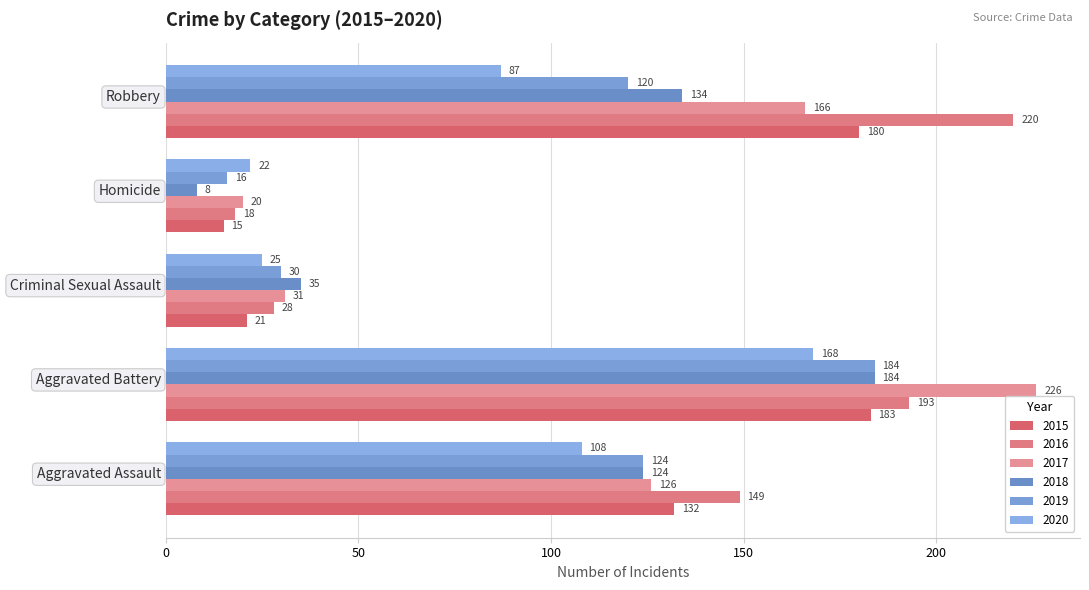

How many values in the 2020 series are below 87?

2